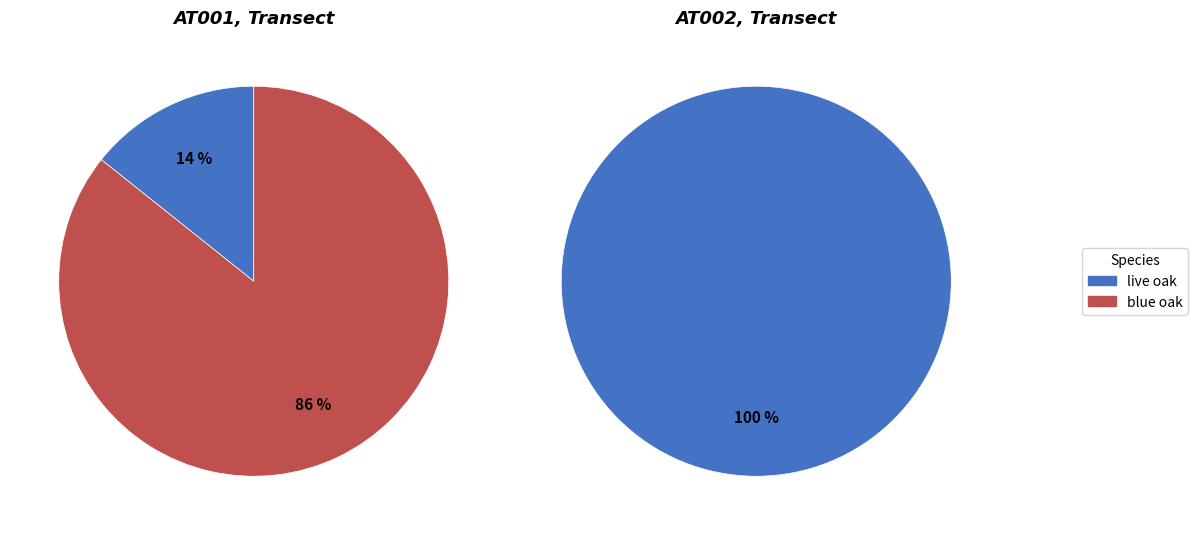

Does live oak represent more than half of the total?

No